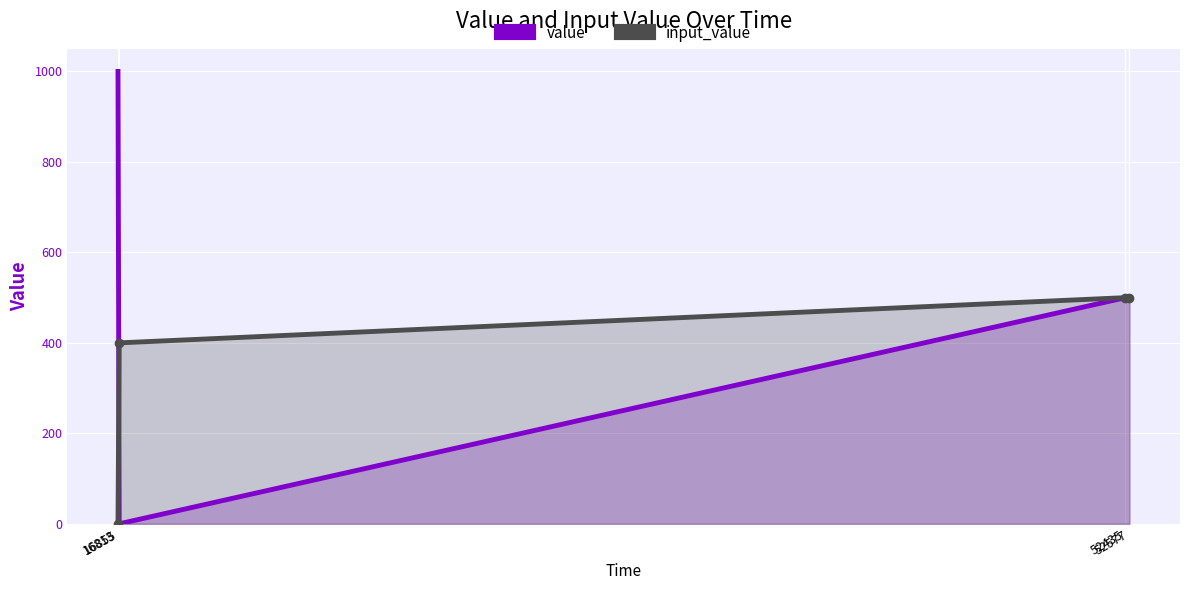

How many intersections are there between input_value and value?

1